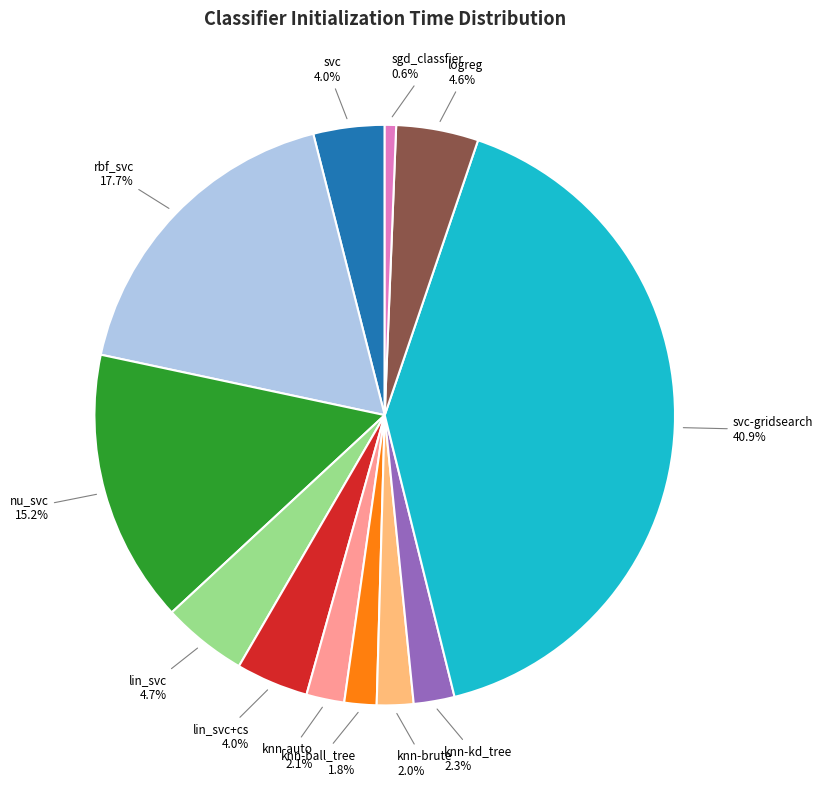

Is knn-kd_tree the majority of the pie?

No